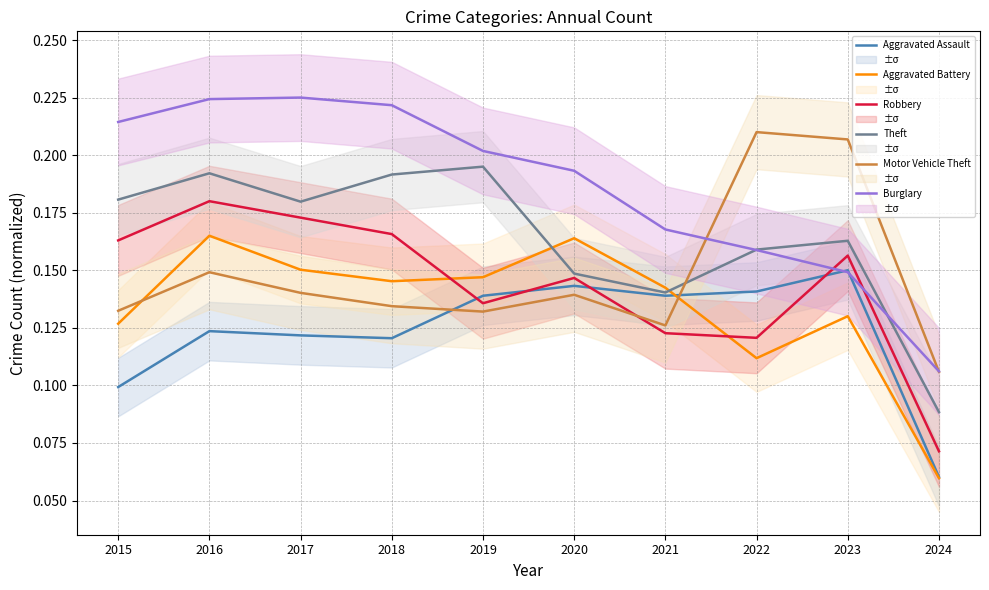

What is the difference between the maximum and minimum values in the Theft series?

0.1